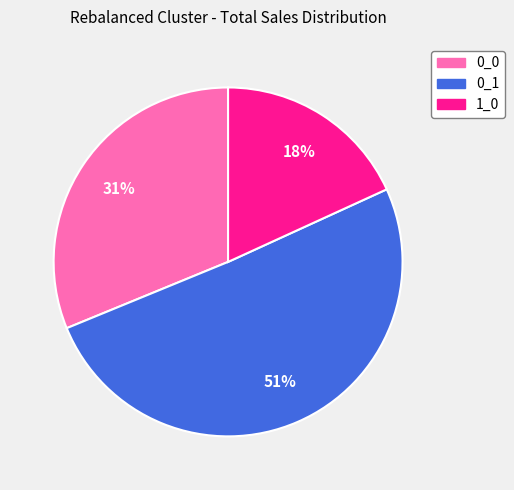

Combined, do 0_0 and 1_0 account for over 50%?

No